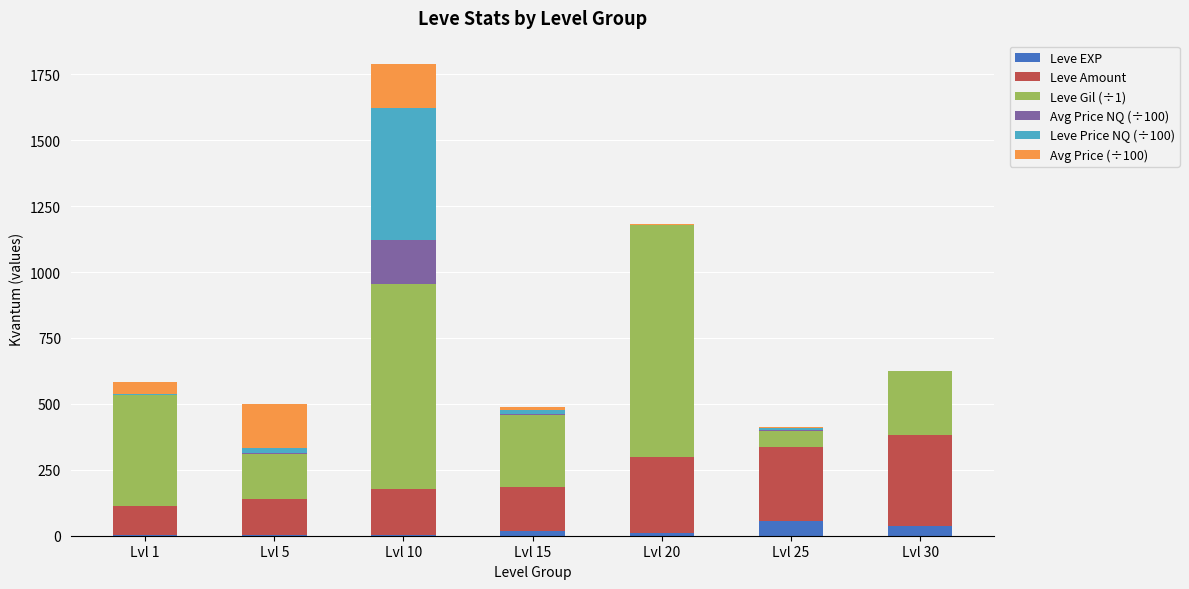

At which category is the sum across all series the highest?

Lvl 10